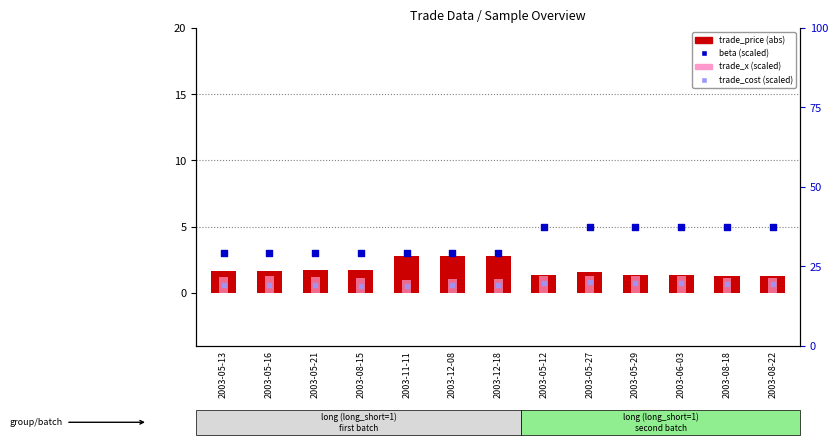

What is the total value across all series at 2003-12-18?

7.5